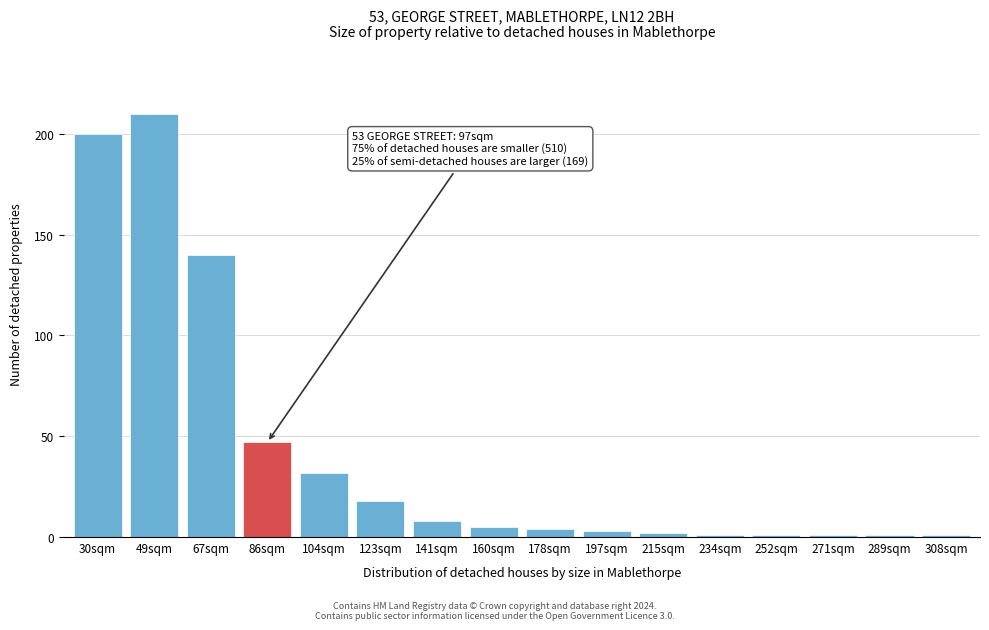

Reading left to right, extract all data points from this chart.

30sqm=200	49sqm=210	67sqm=140	86sqm=47	104sqm=32	123sqm=18	141sqm=8	160sqm=5	178sqm=4	197sqm=3	215sqm=2	234sqm=1	252sqm=1	271sqm=1	289sqm=1	308sqm=1